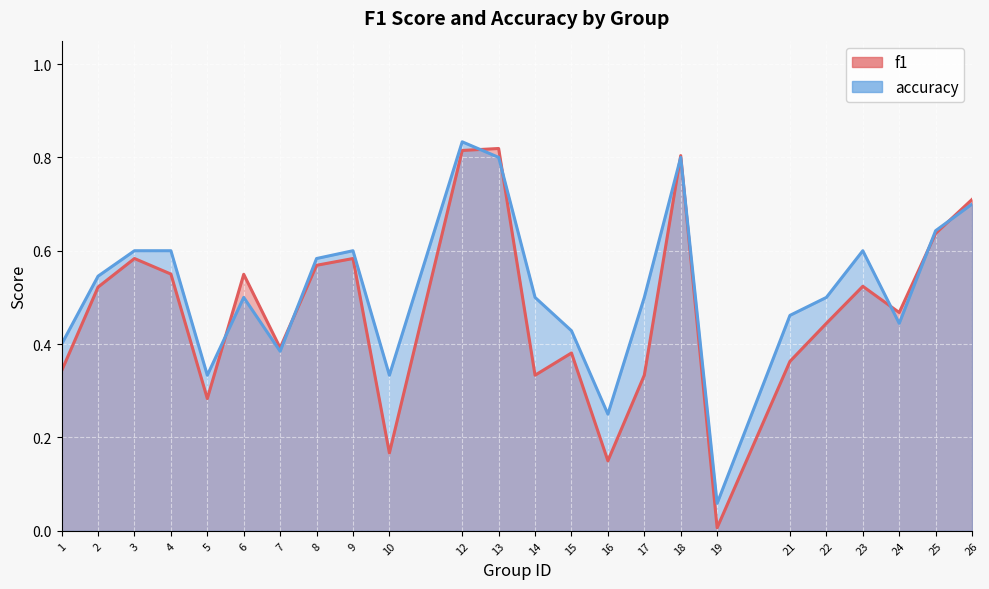

What are all the series names shown in the legend?

f1, accuracy